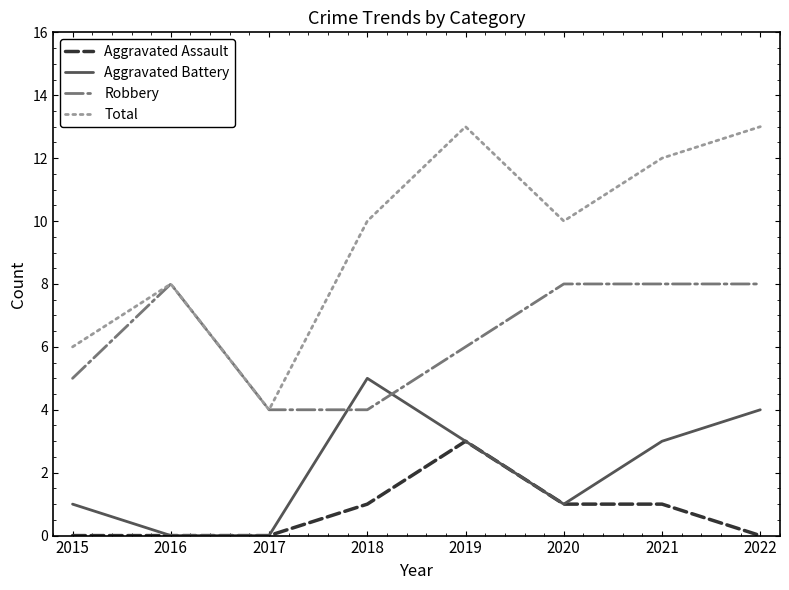

True or false: Total has a value of 8 at 2016.

True